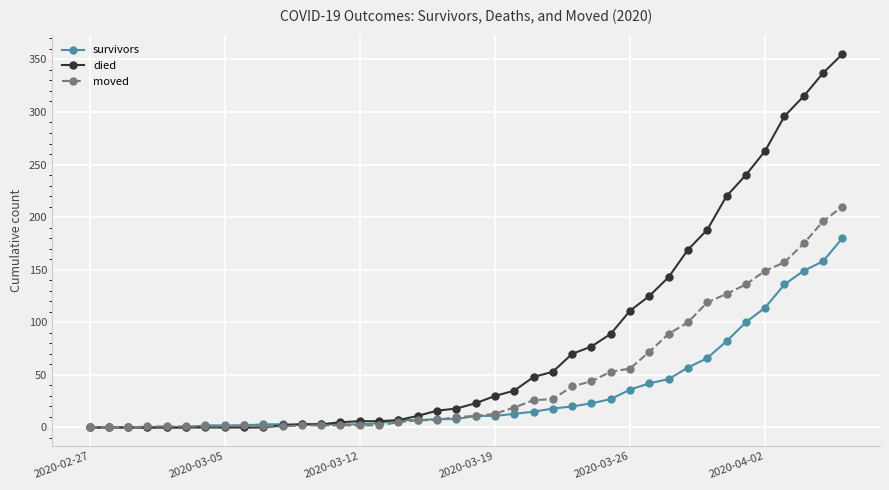

List the series in order of their peak value, lowest first.

survivors, moved, died